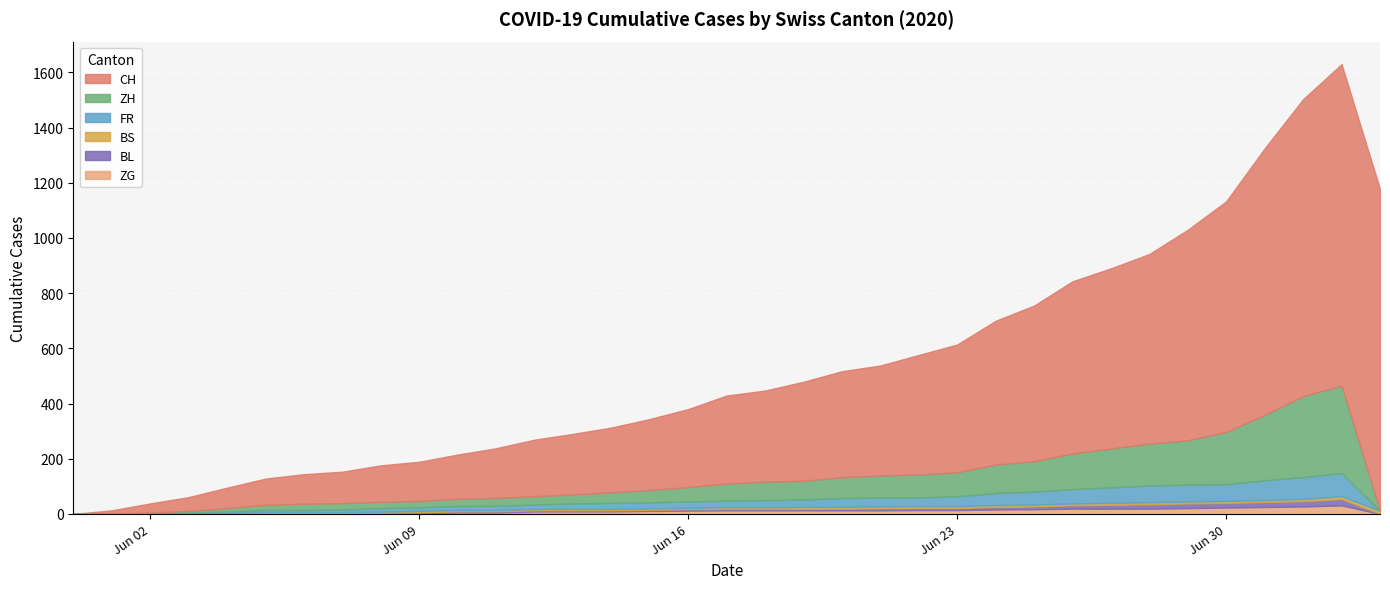

How many values in ZG are above zero?

26